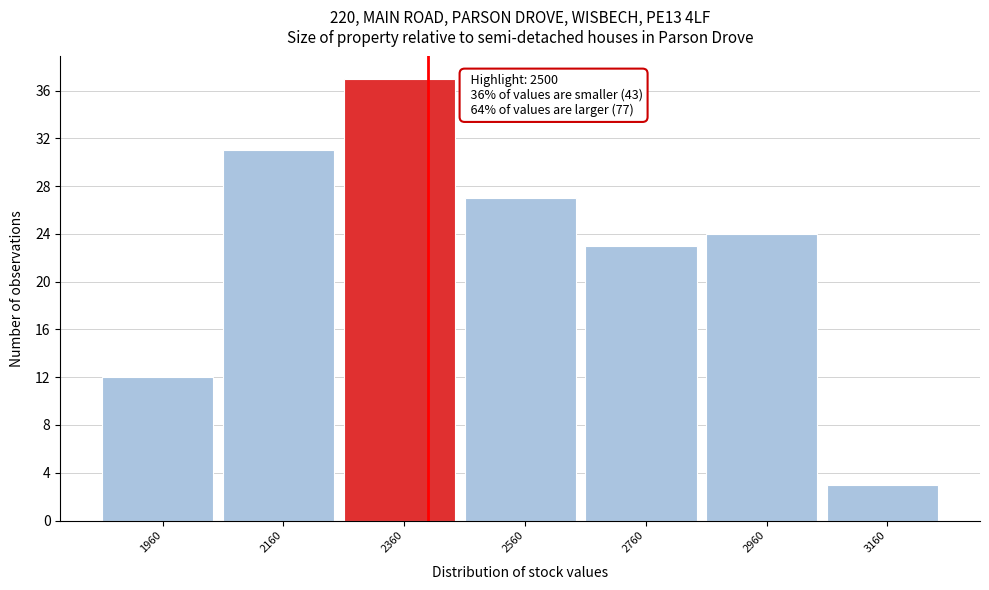

Reading left to right, extract all data points from this chart.

1960=12	2160=31	2360=37	2560=27	2760=23	2960=24	3160=3